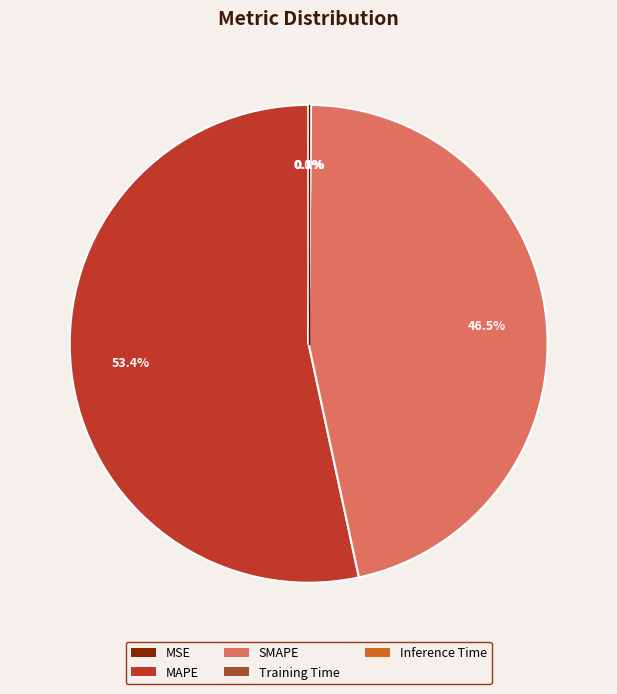

Is there any slice that represents more than half of the pie?

Yes